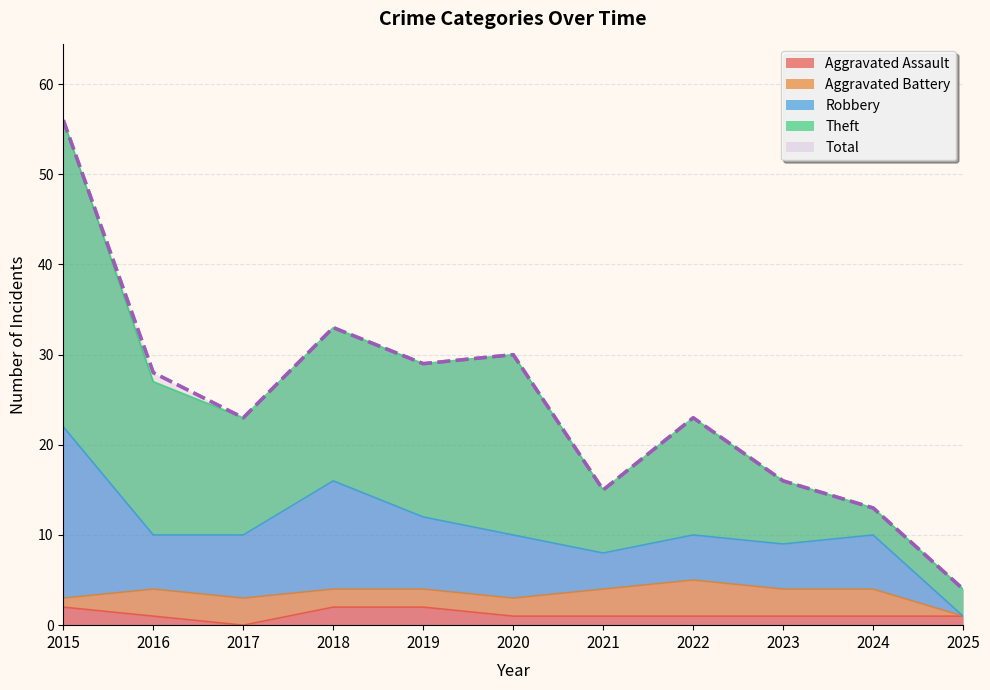

Where is the first local maximum for Theft?

2020